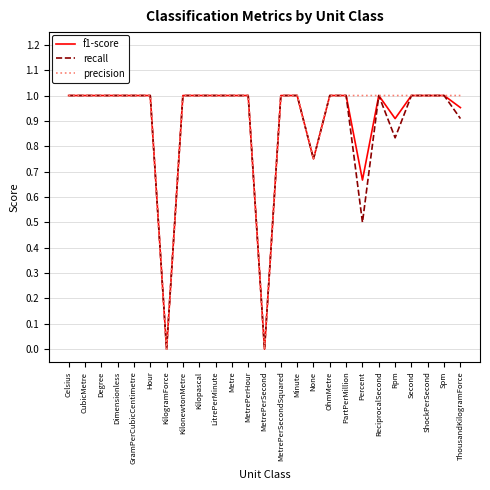

What is the total value across all series at Rpm?

2.7